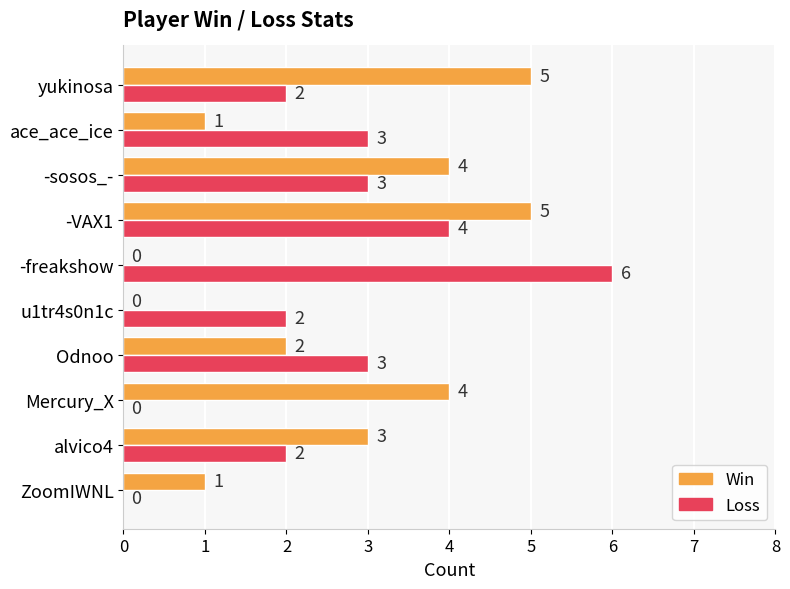

At which category is the sum across all series the highest?

-VAX1